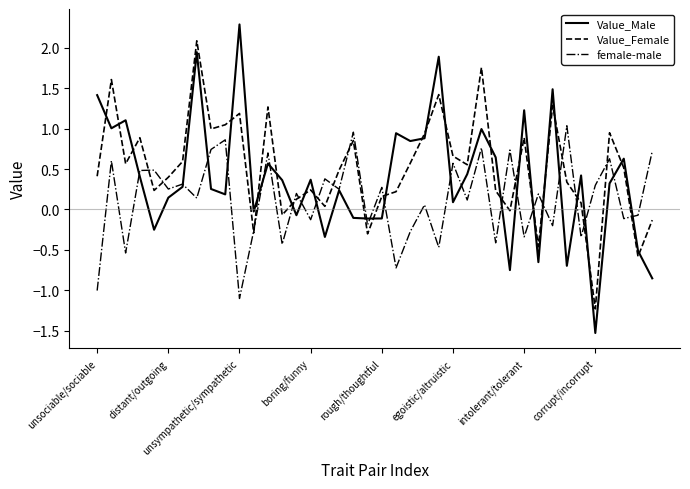

True or false: Value_Female and Value_Male cross at least once.

True